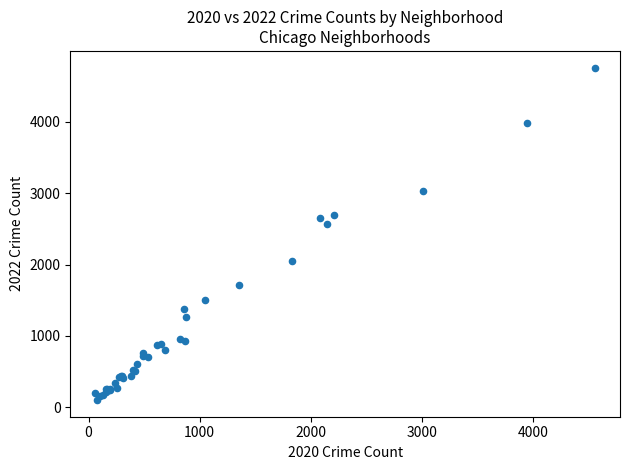

What Y value in the scatter plot is closest to 2431?

2566